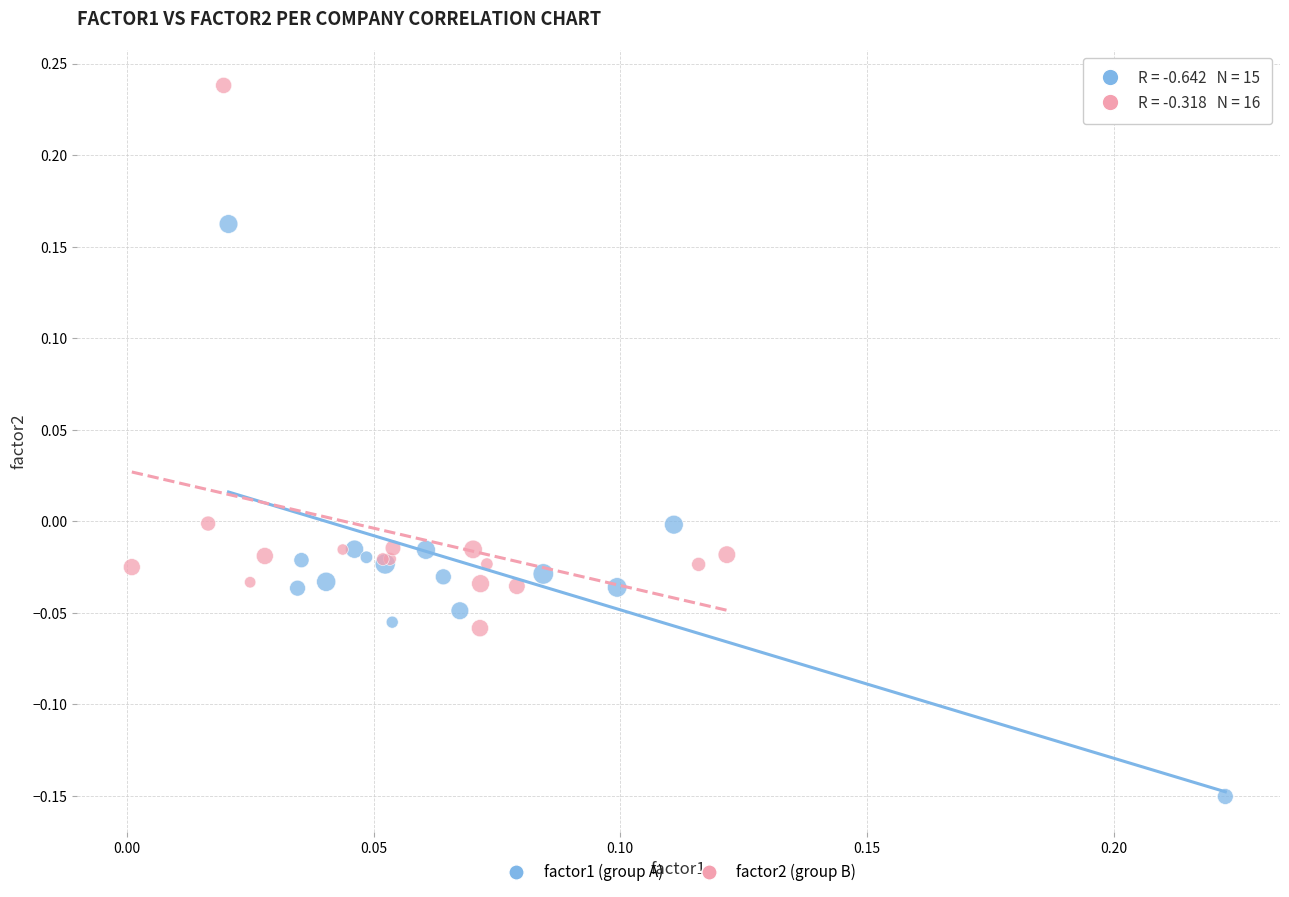

Which series reaches the minimum Y coordinate?

factor1 (group A)